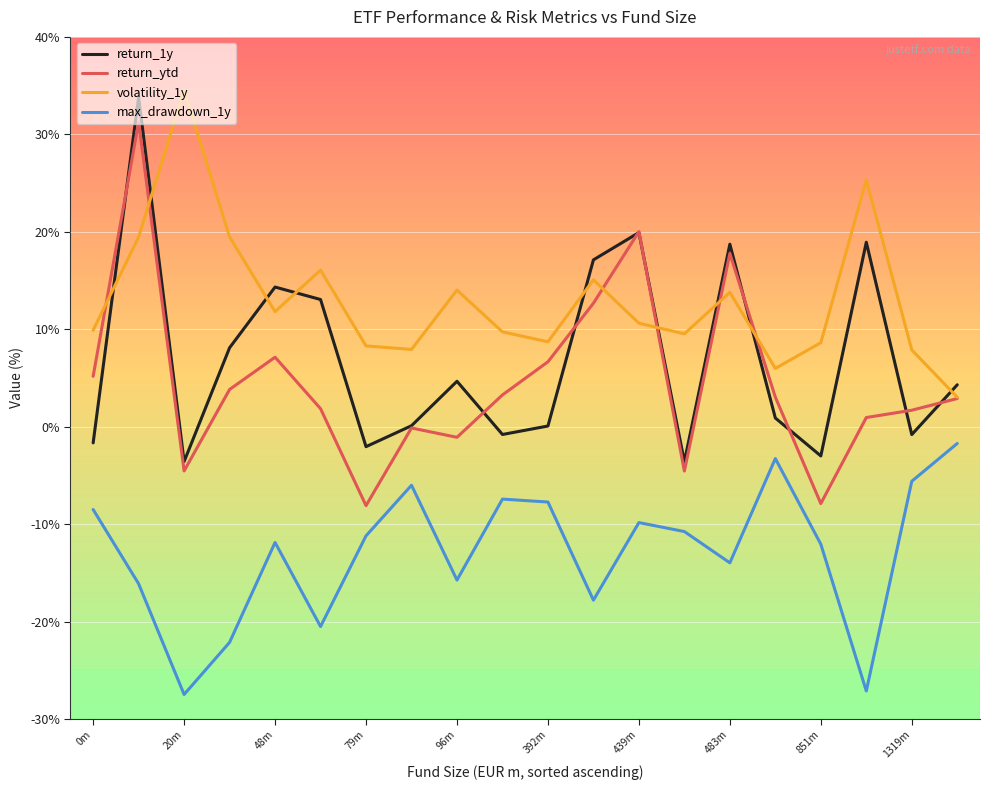

What is the greatest value displayed?

34.5